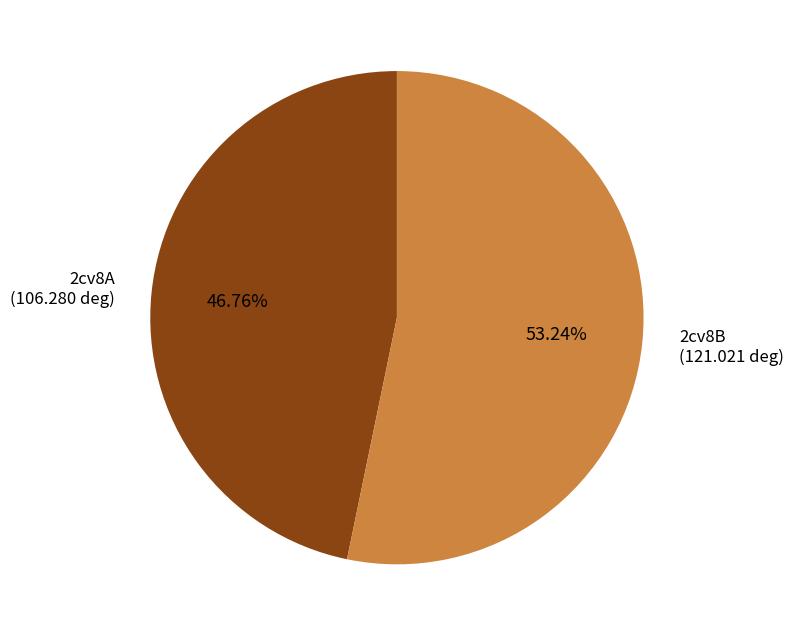

How many slices are in this pie chart?

2